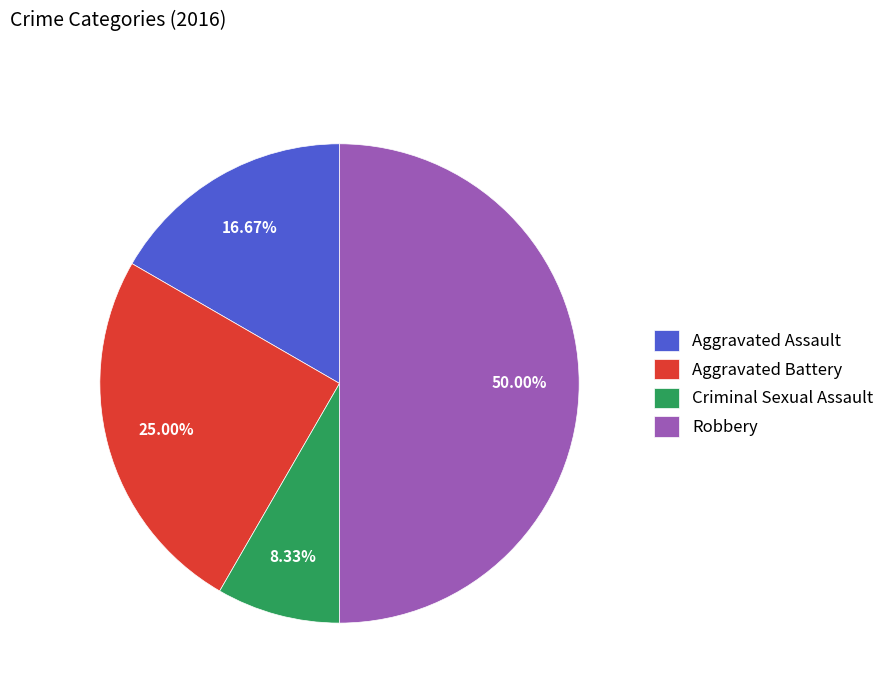

Which slice is the largest?

Robbery